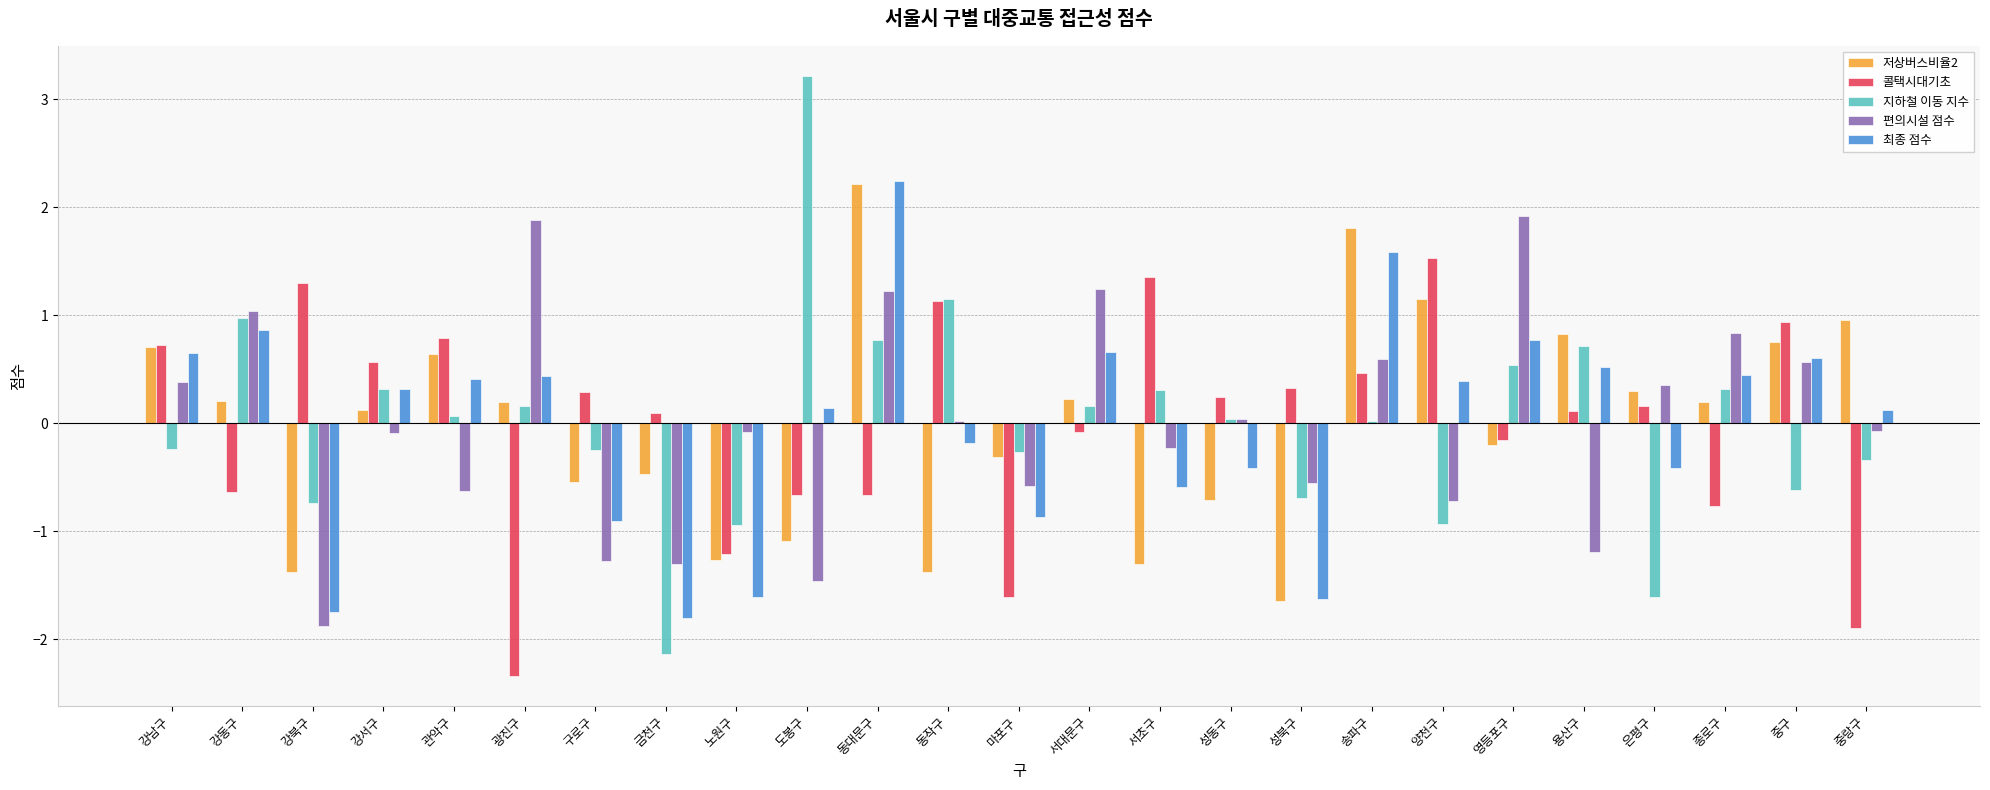

What is the maximum value shown in the chart?

3.2